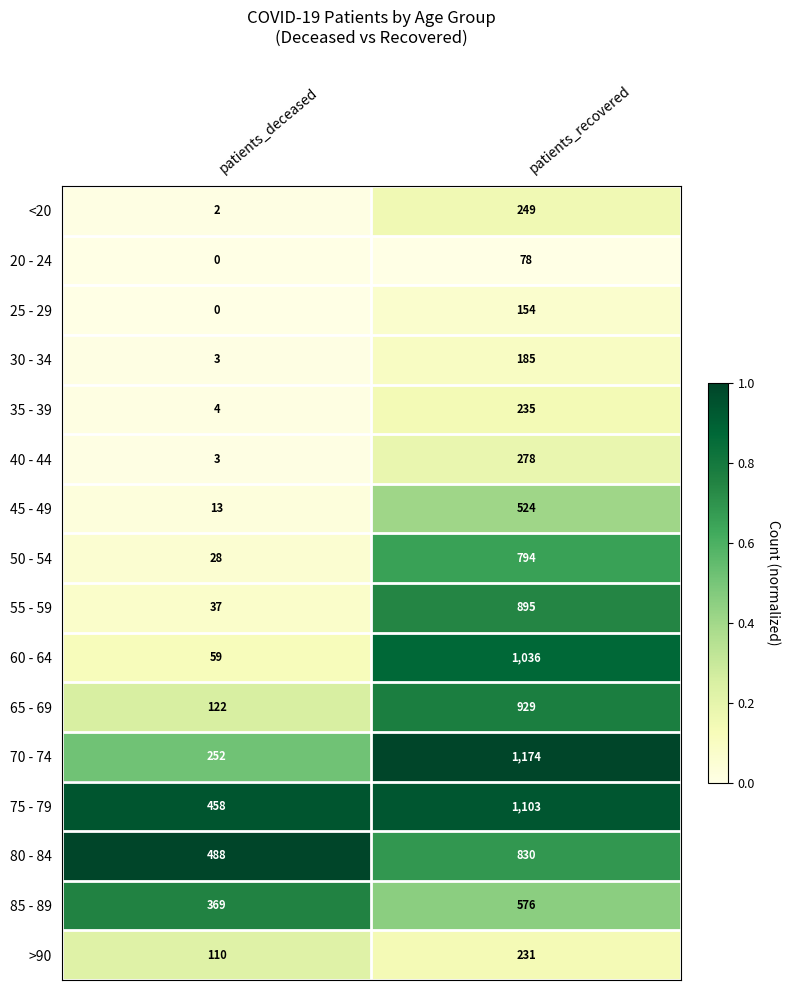

At which category does the chart reach its peak across all series?

patients_recovered